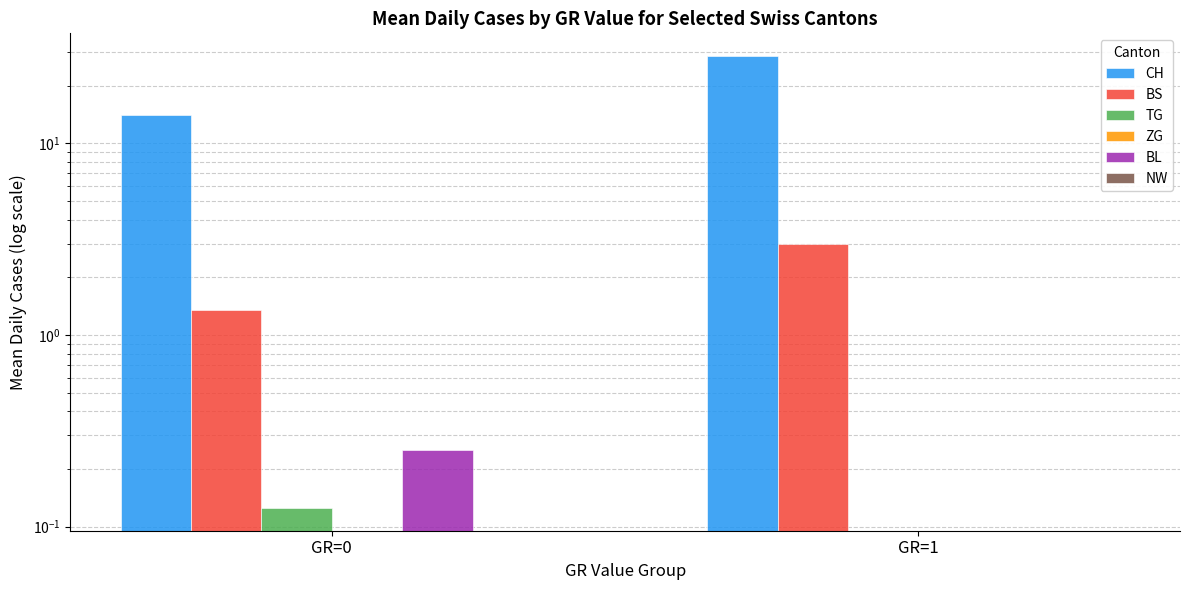

Between GR=1 and GR=0, which is larger?

GR=1